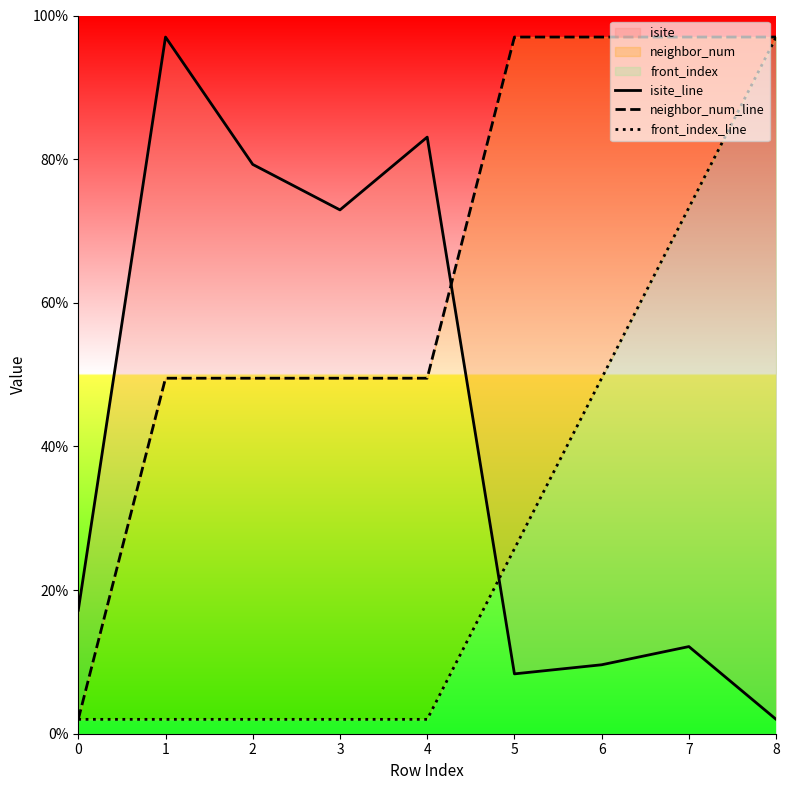

Which series has the largest range (max minus min)?

isite_line